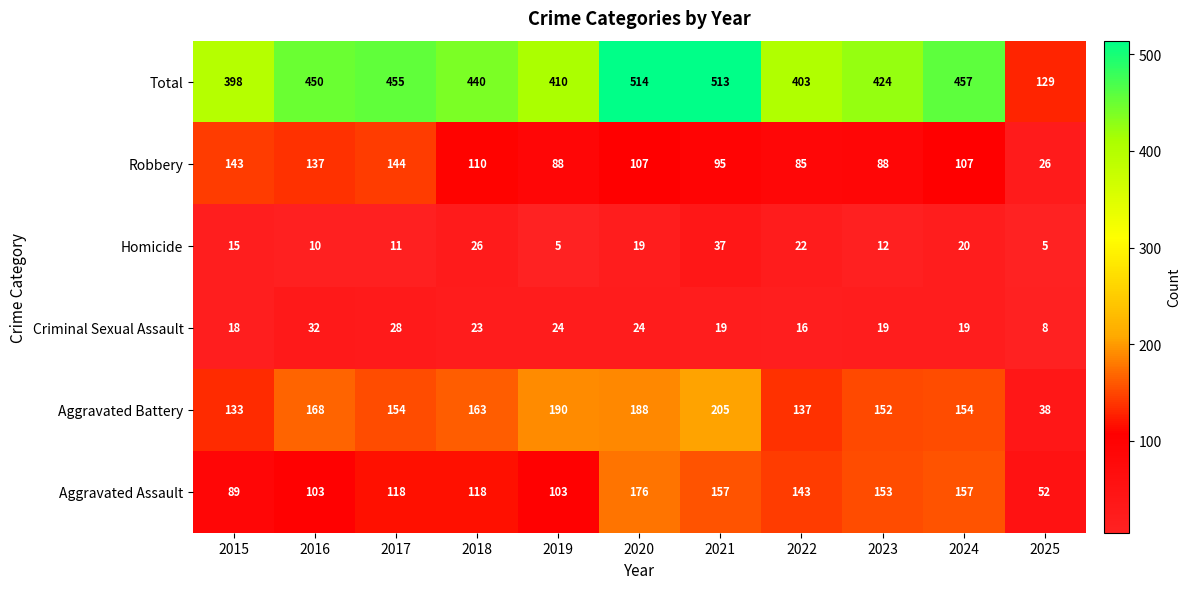

Which series has the widest spread of values?

Total